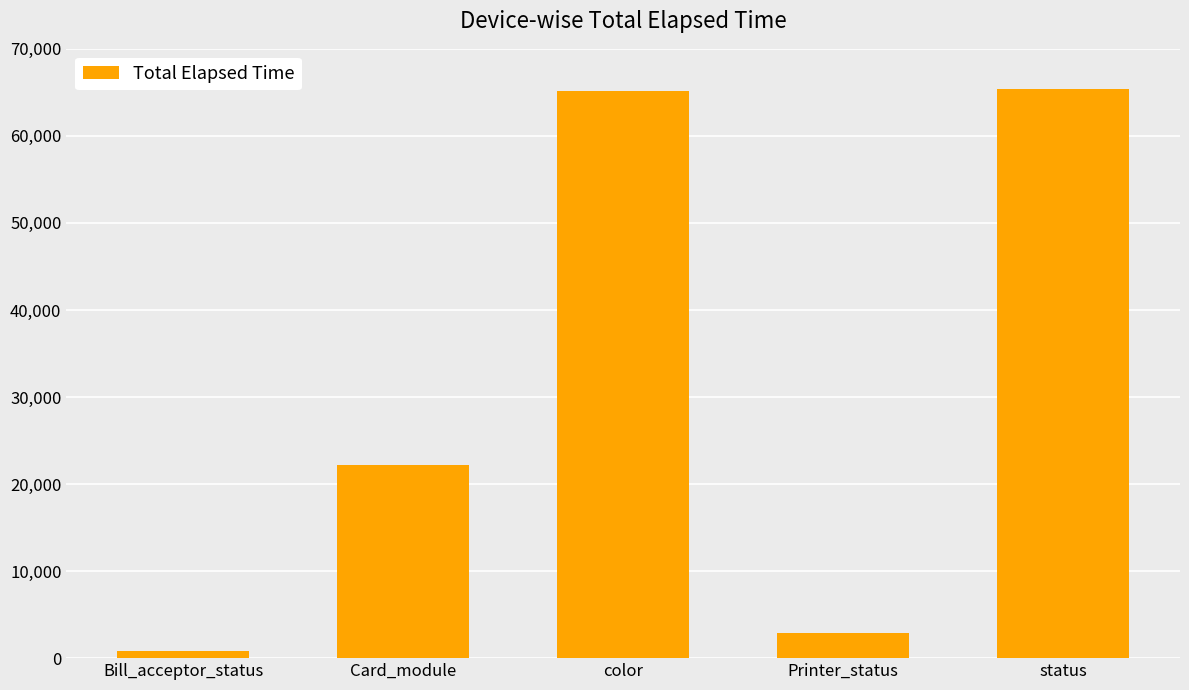

At which label is the value closest to 33127?

Card_module